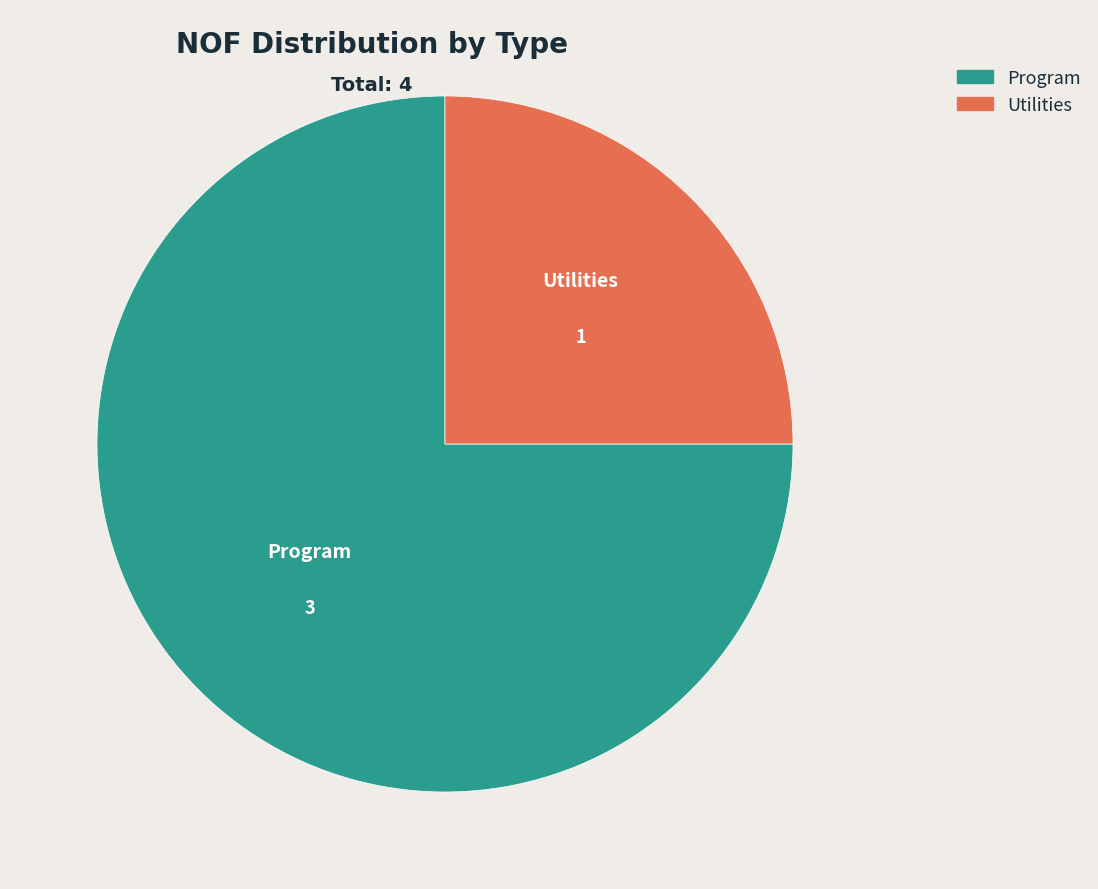

Combined, do Program and Utilities account for over 50%?

Yes